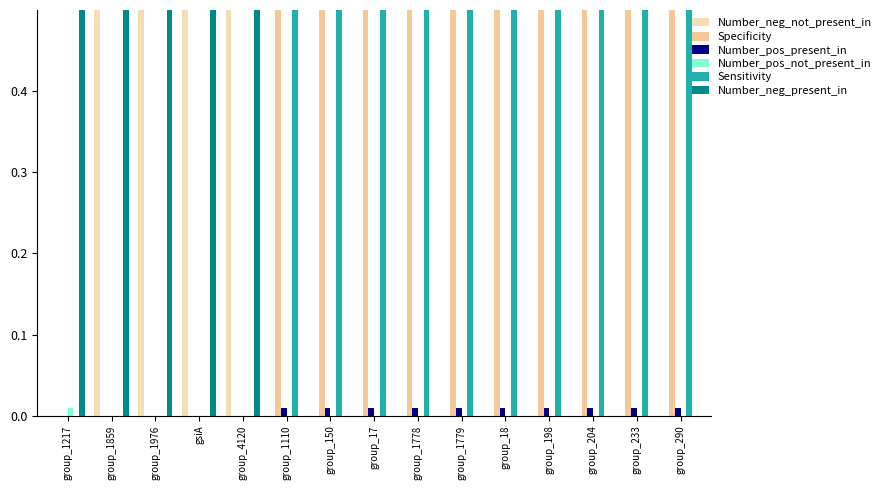

What is the label of the 6th bar from the right?

group_1779